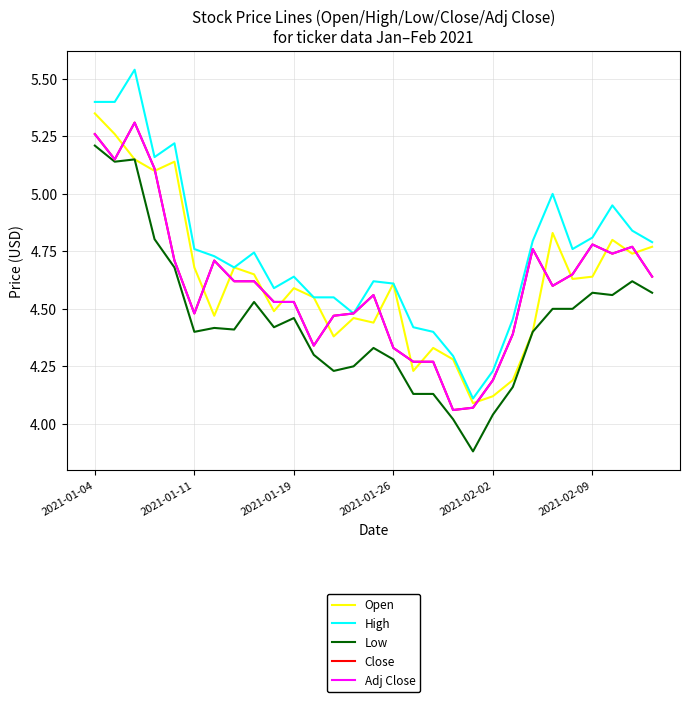

Does the chart have visible grid lines?

Yes